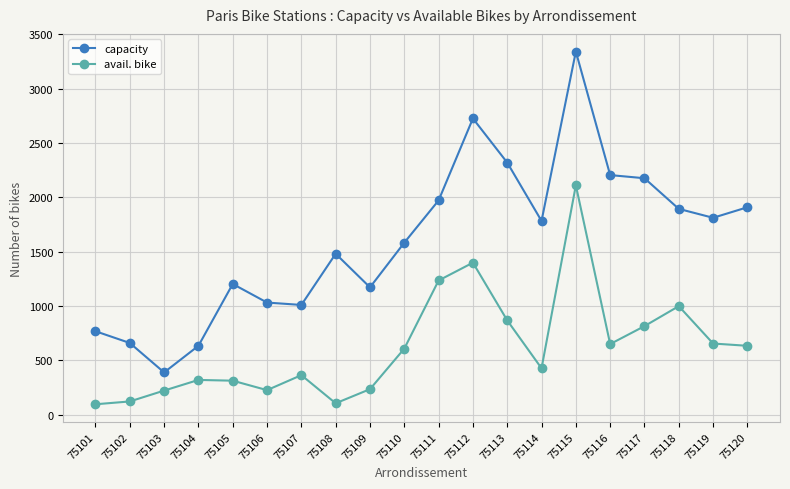

How many lines are shown in the chart?

2